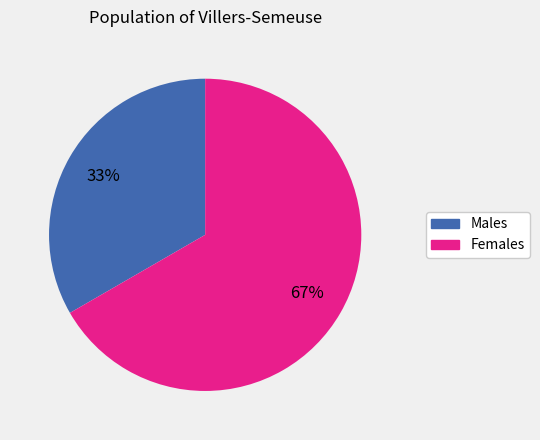

Do Males and Females together represent more than half of the pie?

Yes